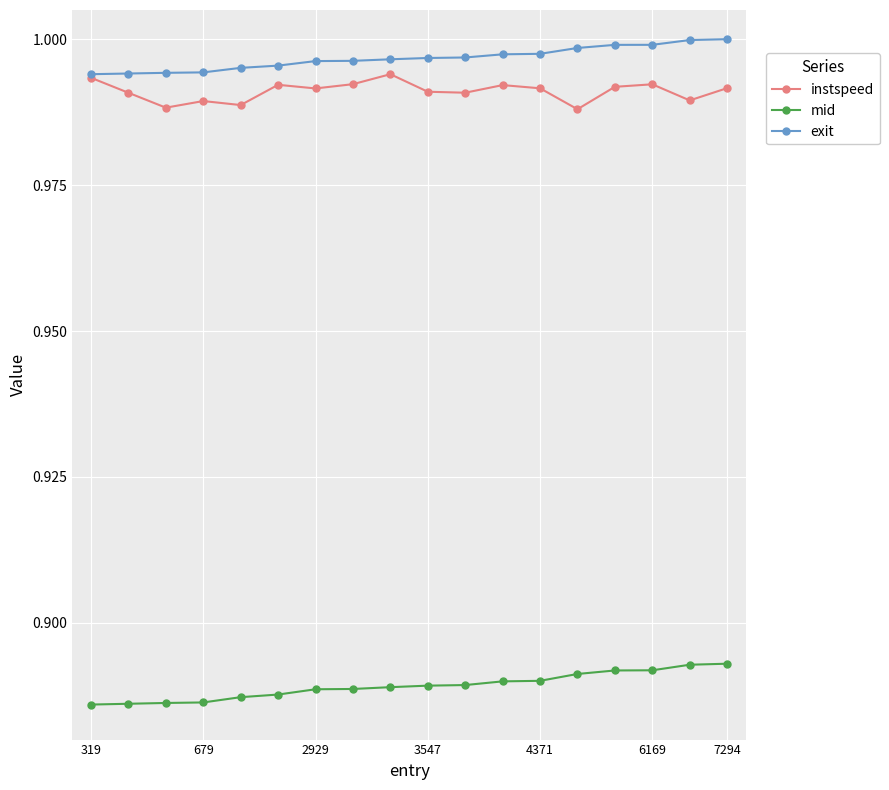

True or false: mid and instspeed cross at least once.

False